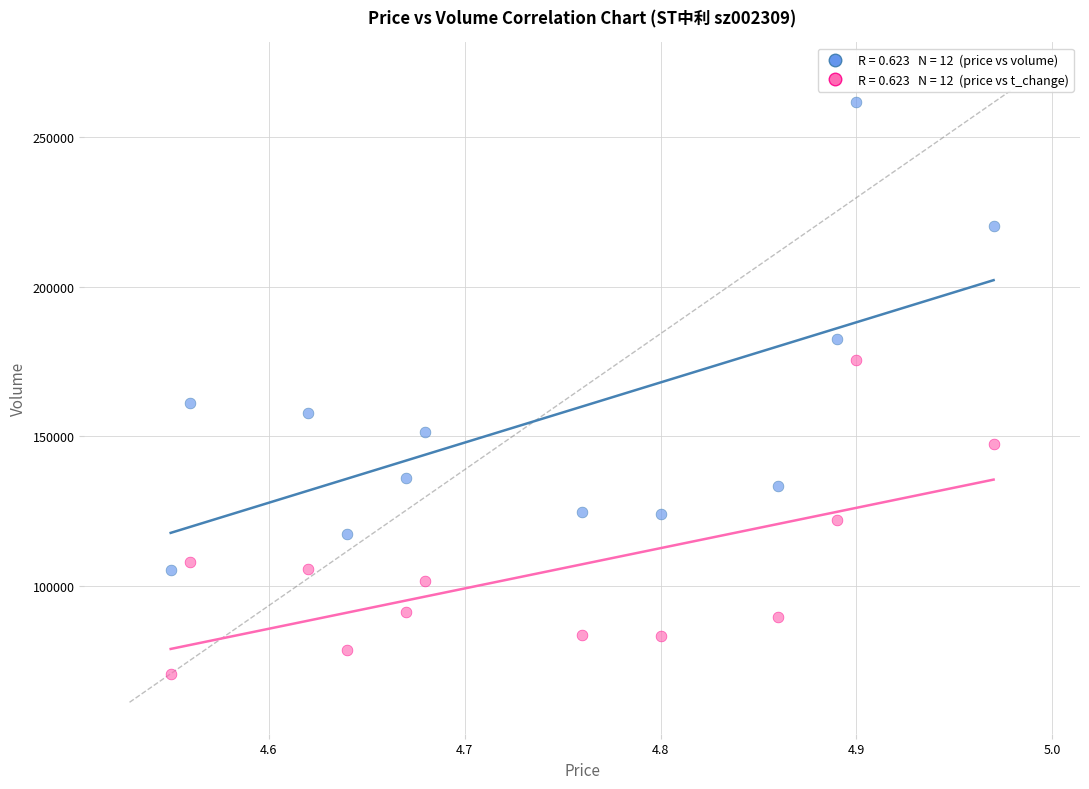

Across all data points, what is the range of Y values (max minus min)?

191224.0